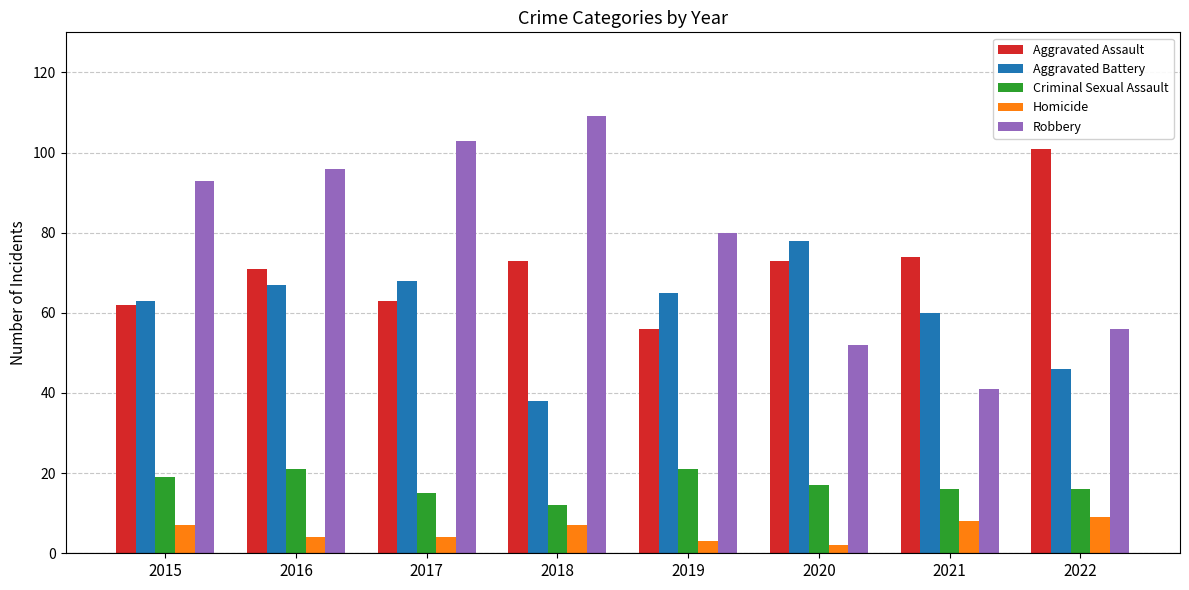

Reading left to right, transcribe all the data shown in this chart.

Aggravated Assault: 62	71	63	73	56	73	74	101
Aggravated Battery: 63	67	68	38	65	78	60	46
Criminal Sexual Assault: 19	21	15	12	21	17	16	16
Homicide: 7	4	4	7	3	2	8	9
Robbery: 93	96	103	109	80	52	41	56